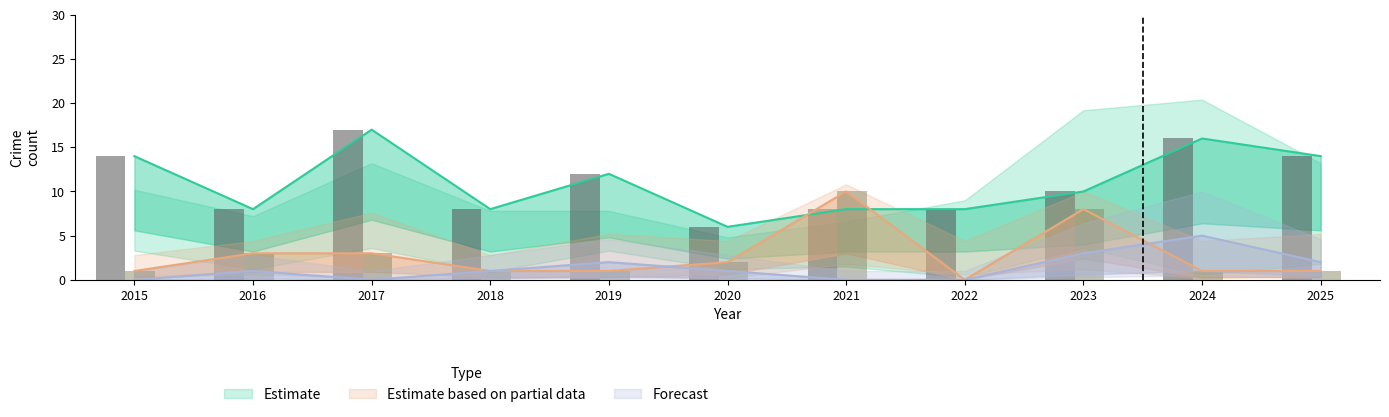

Reading left to right, extract all data points from this chart.

Theft: 14	8	17	8	12	6	8	8	10	16	14
Robbery: 1	3	3	1	1	2	10	0	8	1	1
Aggravated Assault: 0	1	0	1	2	1	0	0	3	5	2